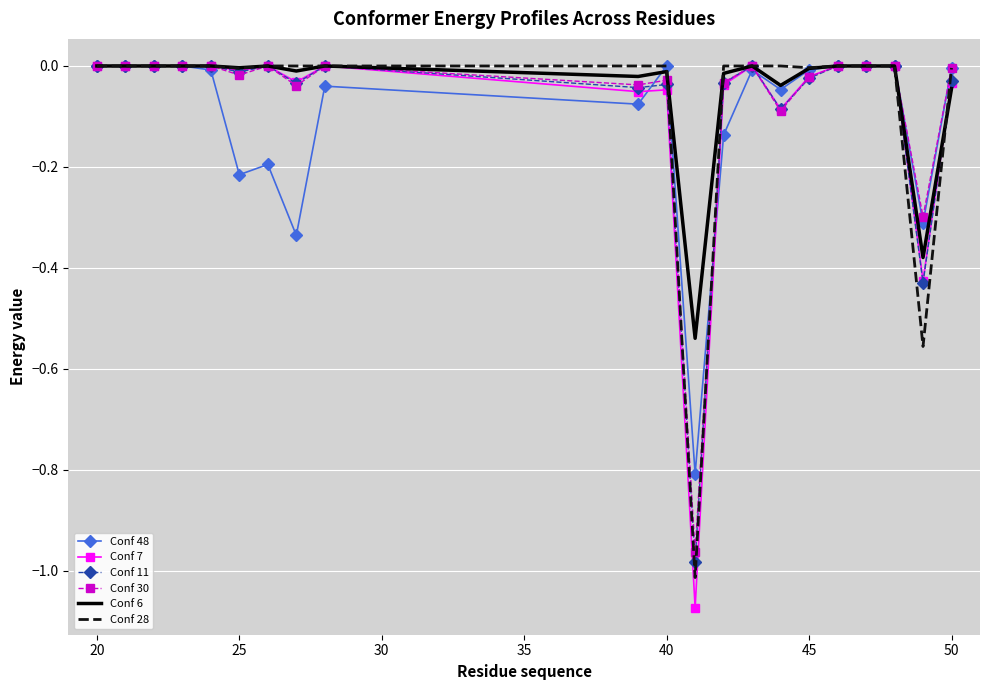

Which series has the largest range (max minus min)?

Conf 7